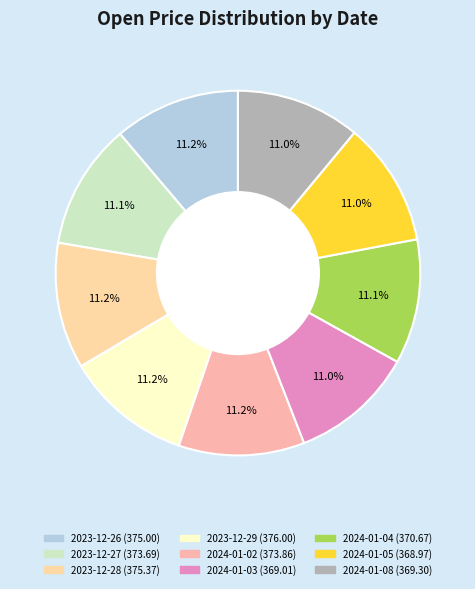

To the nearest percent, what is the average slice percentage?

11%